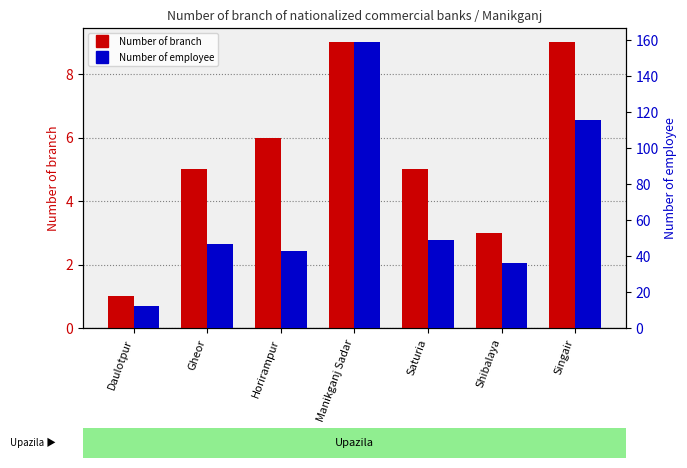

How many groups of bars are there?

7